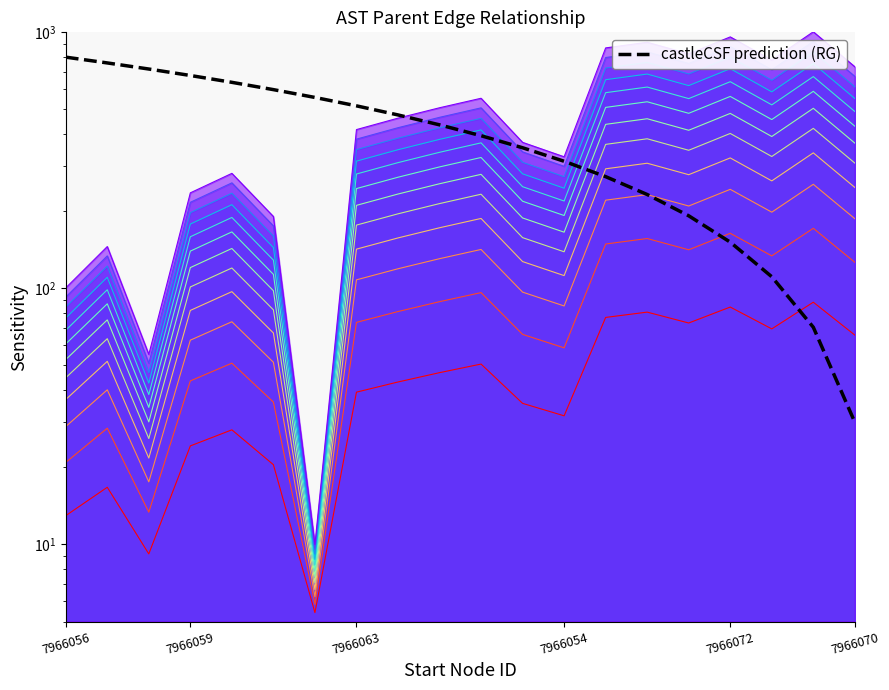

How many lines are shown in the chart?

1